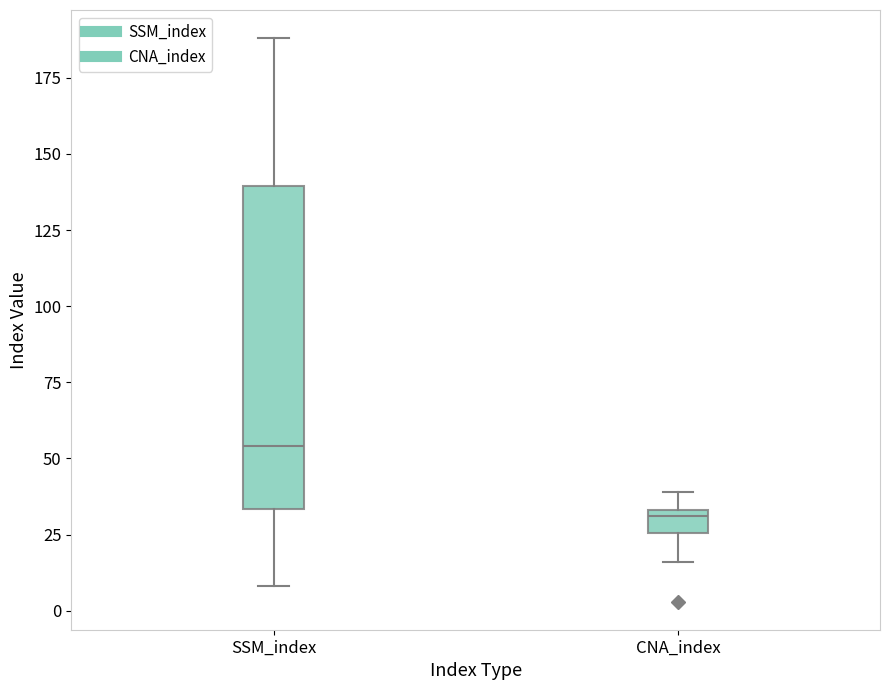

Reading left to right, transcribe this box plot: for each box, give where its median line is, the range the box spans, and where its two whiskers end, as read against the y-axis. The values are not printed on the chart, so give them approximately, as read against the axis.

SSM_index: median 55, box 35 to 140, whiskers 10 to 190
CNA_index: median 30, box 25 to 35, whiskers 15 to 40